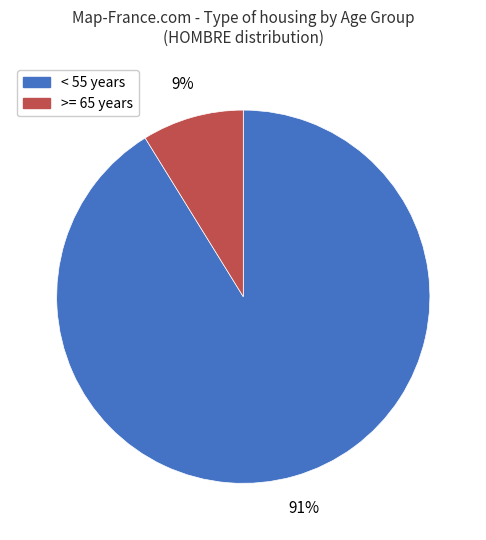

How many segments does this pie chart have?

2